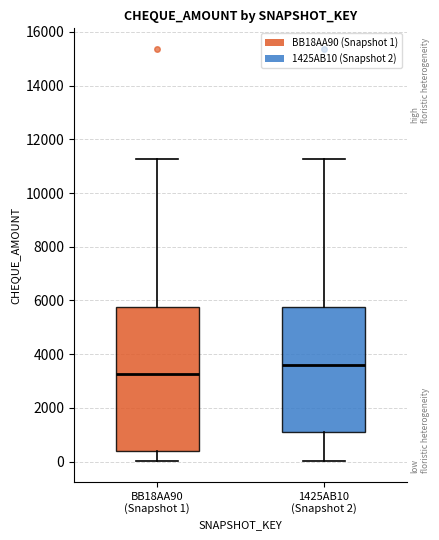

Which box is the tallest, from its lower edge to its upper edge?

BB18AA90 (Snapshot 1)